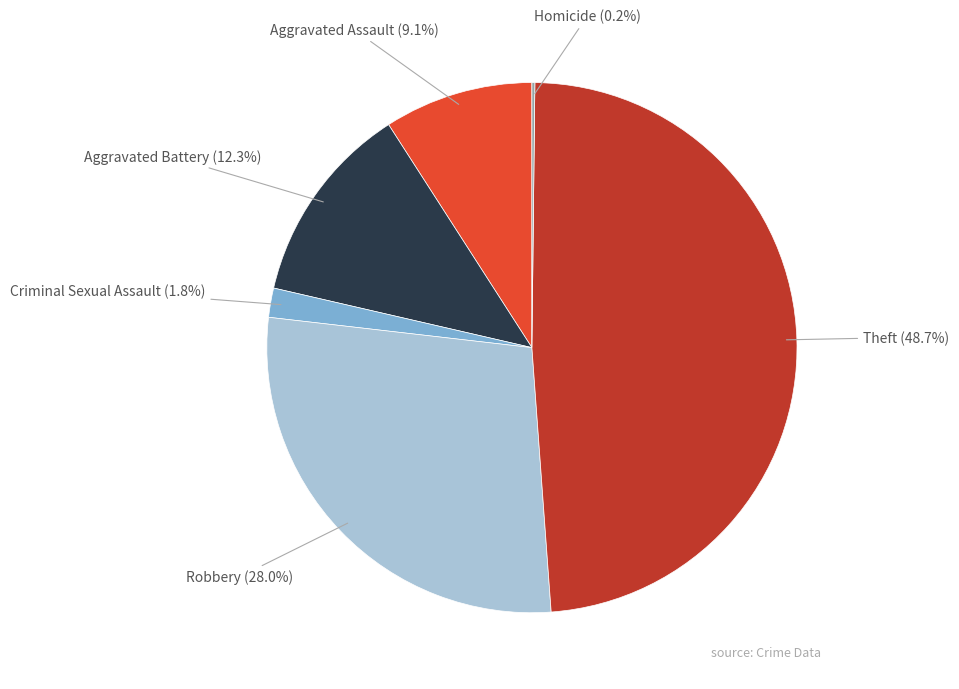

Does any single category account for the majority?

No